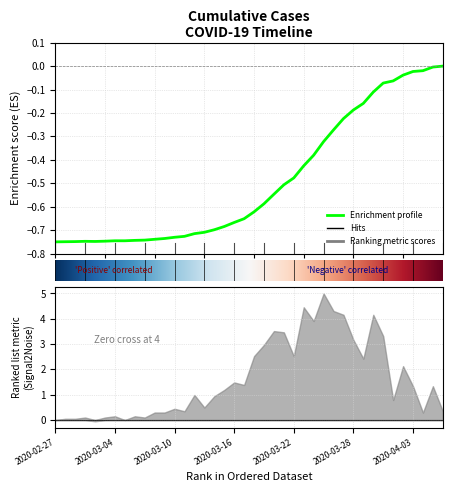

What is the label of the 17th point from the left?

2020-03-14